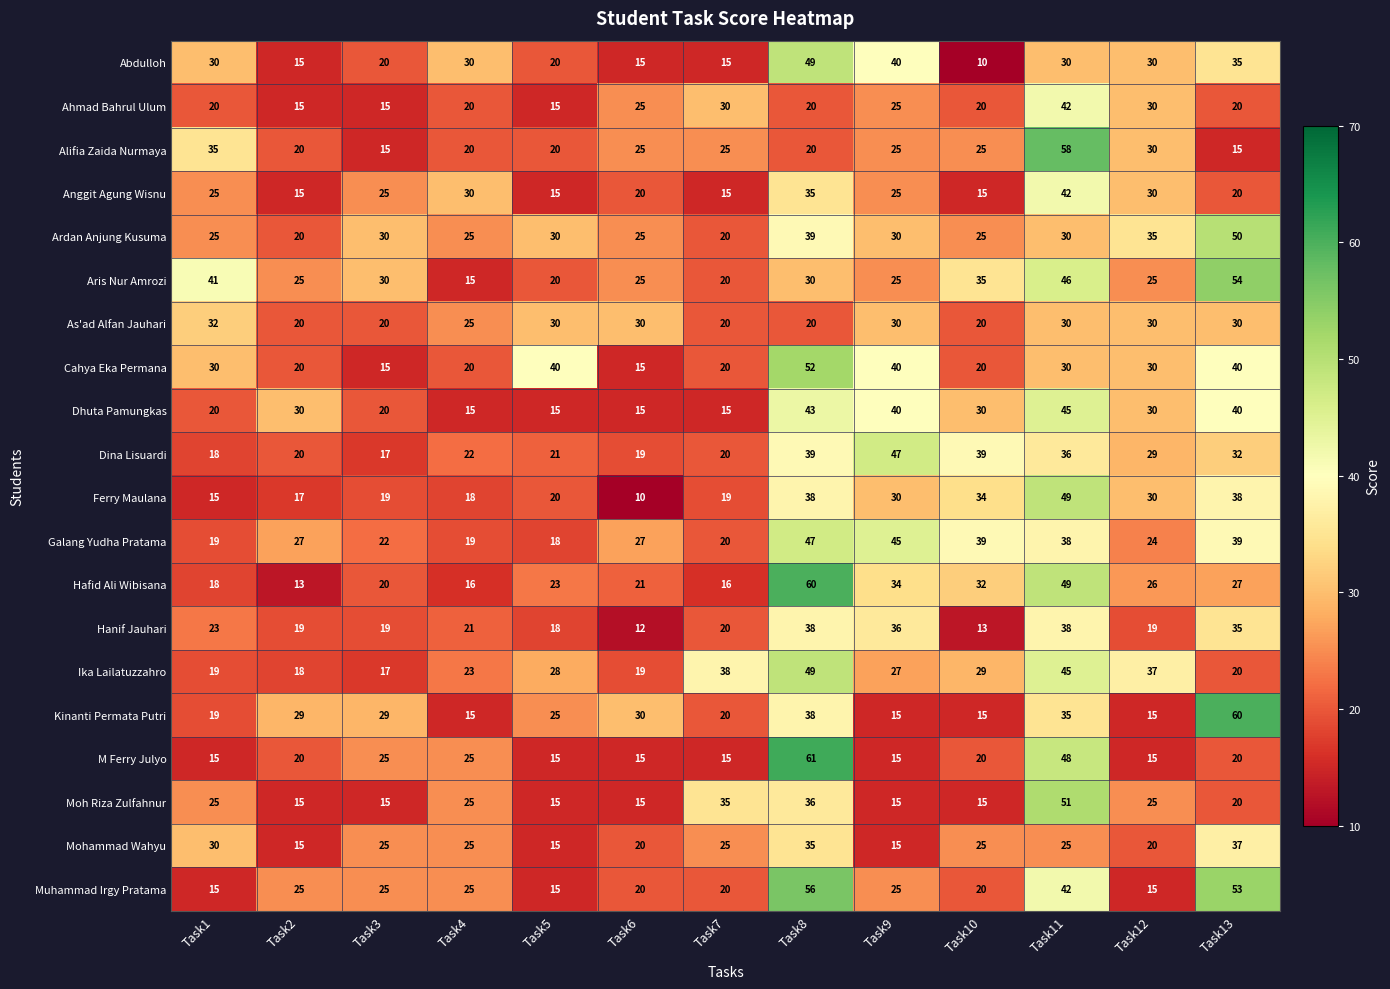

What is the total value across all series at Task13?

685